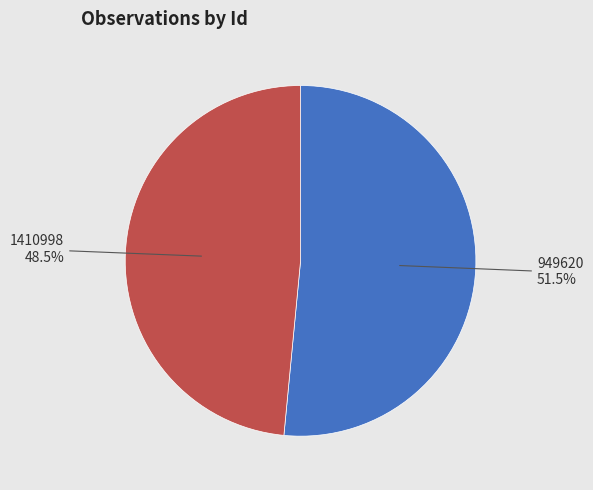

What percentage is NOT represented by 949620?

48.5%